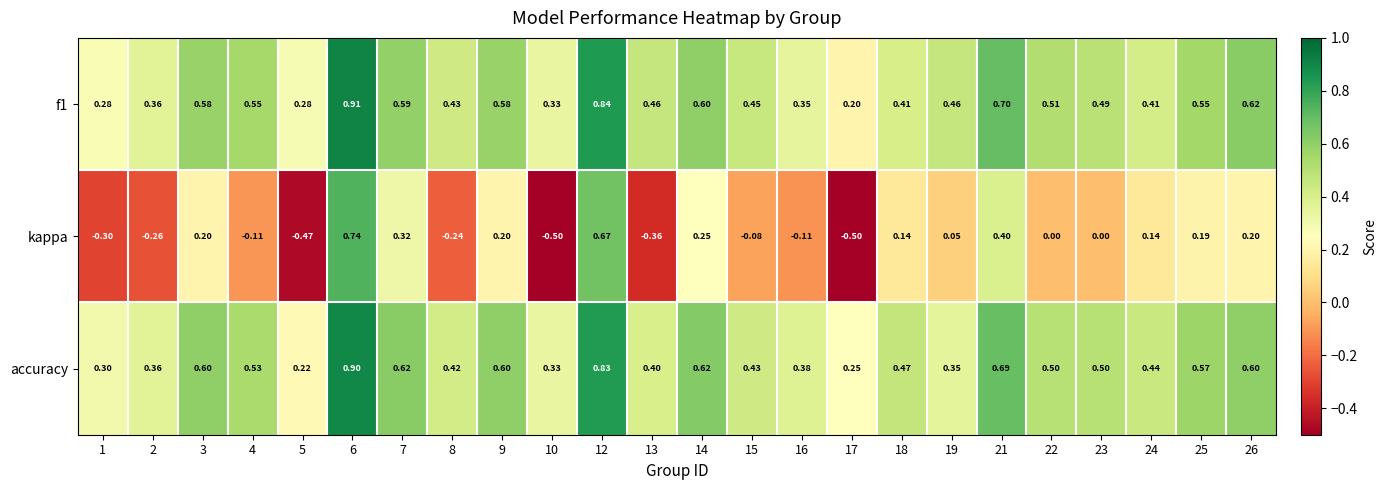

Between 6 and 24, which series saw the biggest shift?

kappa